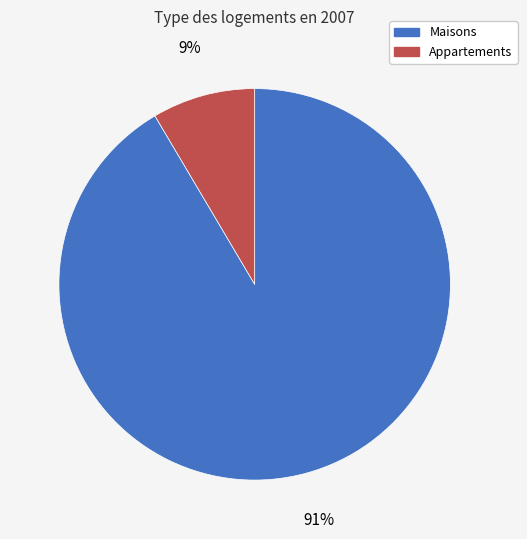

Is the sum of Appartements and Maisons greater than half?

Yes